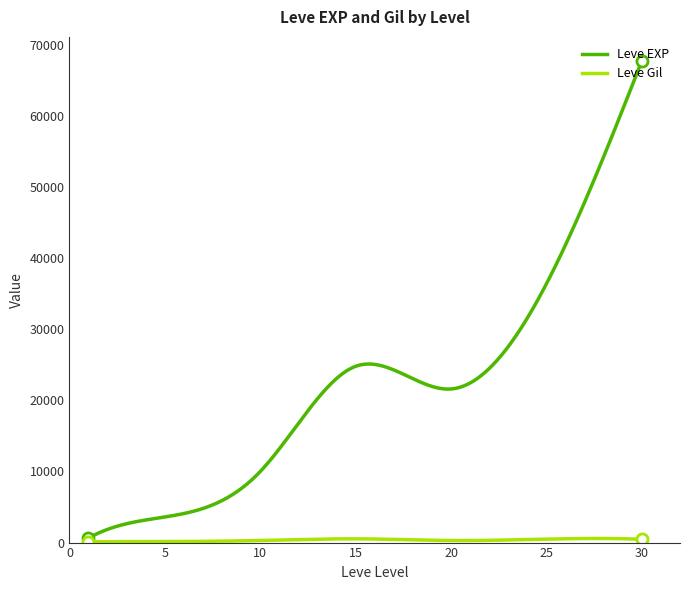

Which series has the largest total across all categories?

Leve EXP